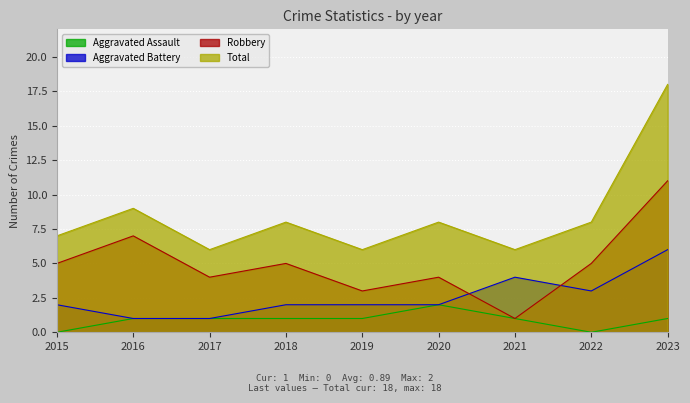

At which label is Robbery closest to 6?

2015